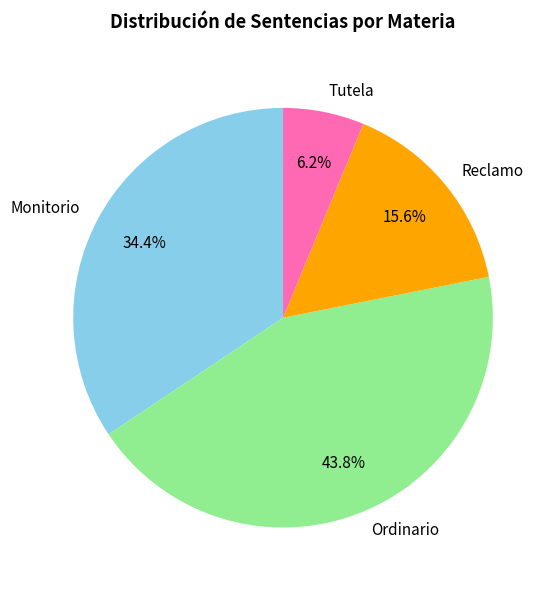

To the nearest percent, what is the combined percentage of Tutela and Monitorio?

41%